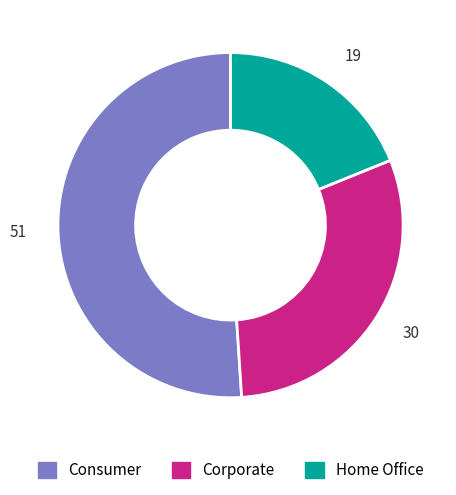

Between 30 and 51, which is larger?

51